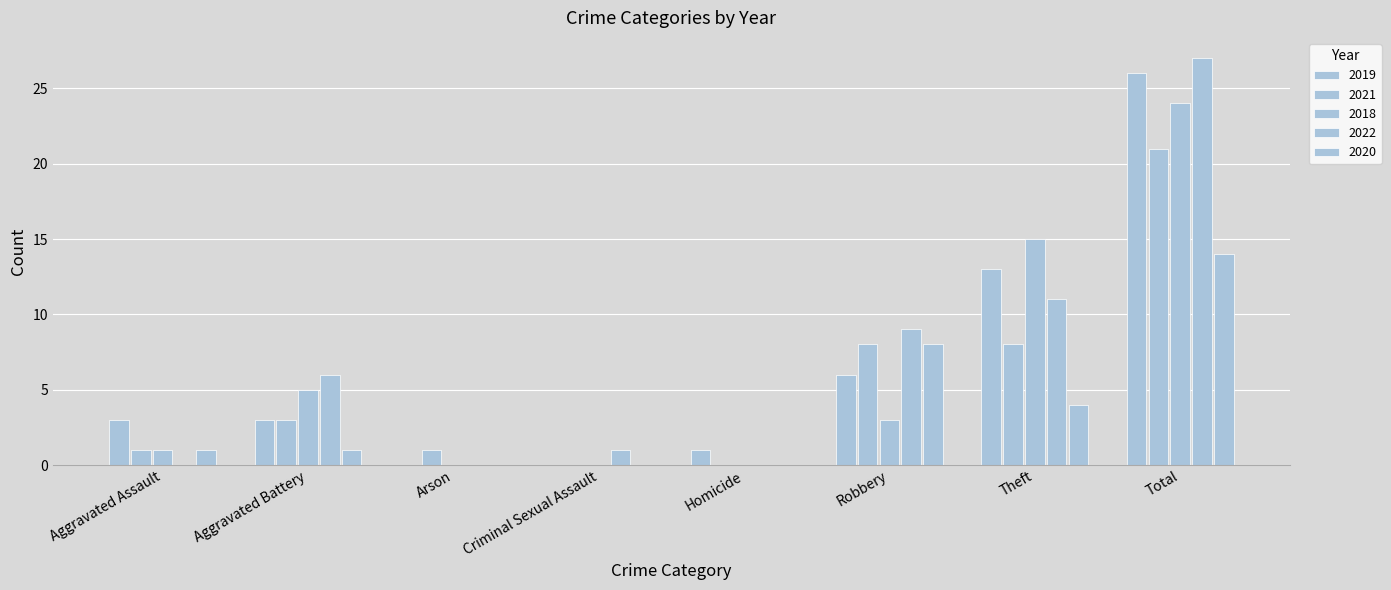

At which category is the sum across all series the highest?

Total